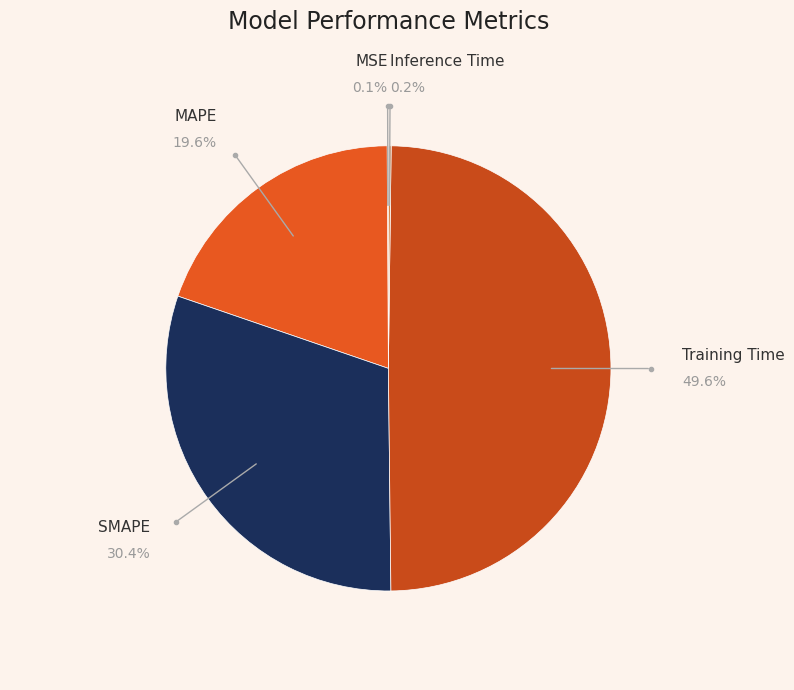

How much of the chart is everything except MAPE?

80.4%